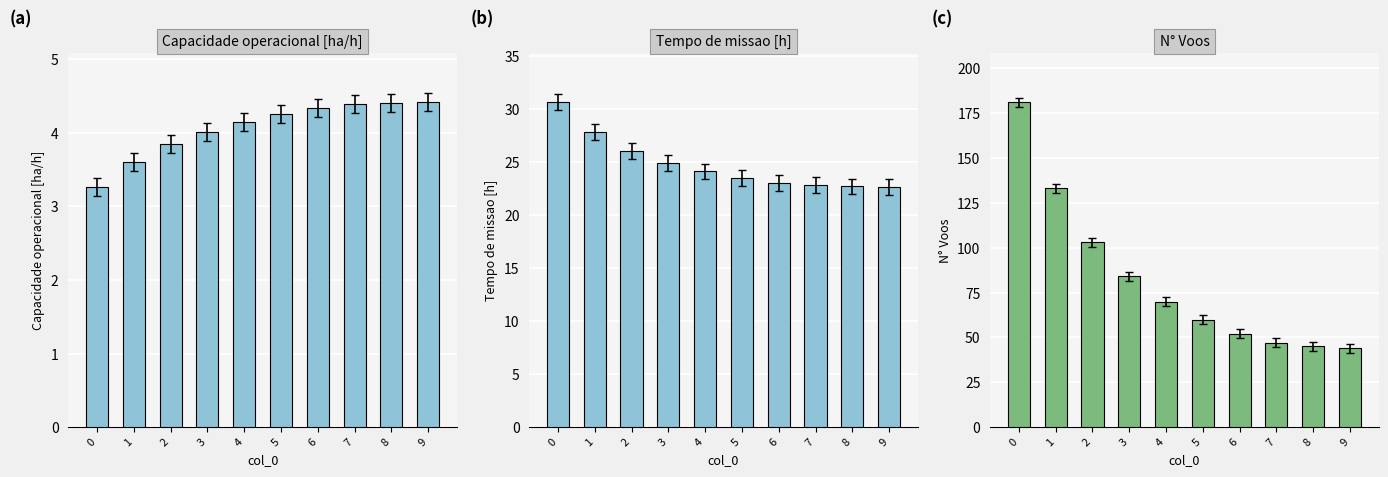

True or false: Capacidade operacional [ha/h] has a value of 4.4 at 8.

True